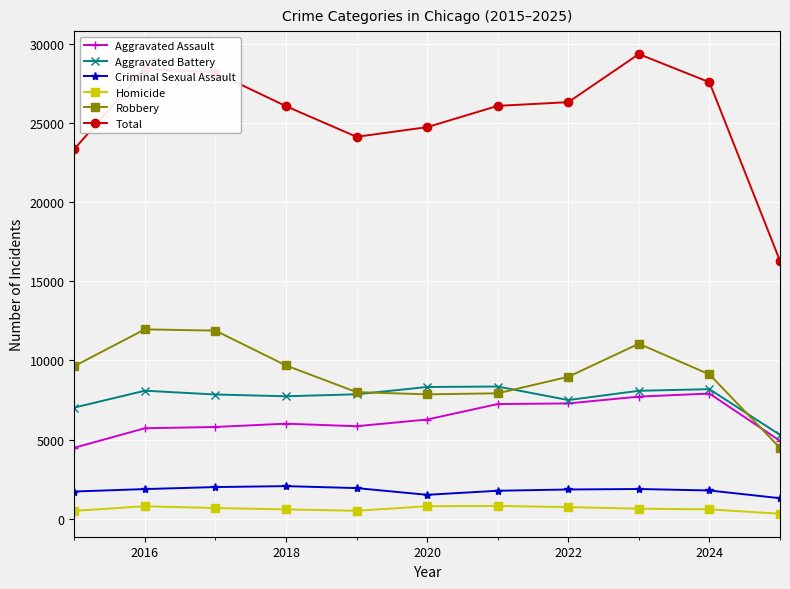

True or false: Robbery and Homicide intersect in this chart.

False